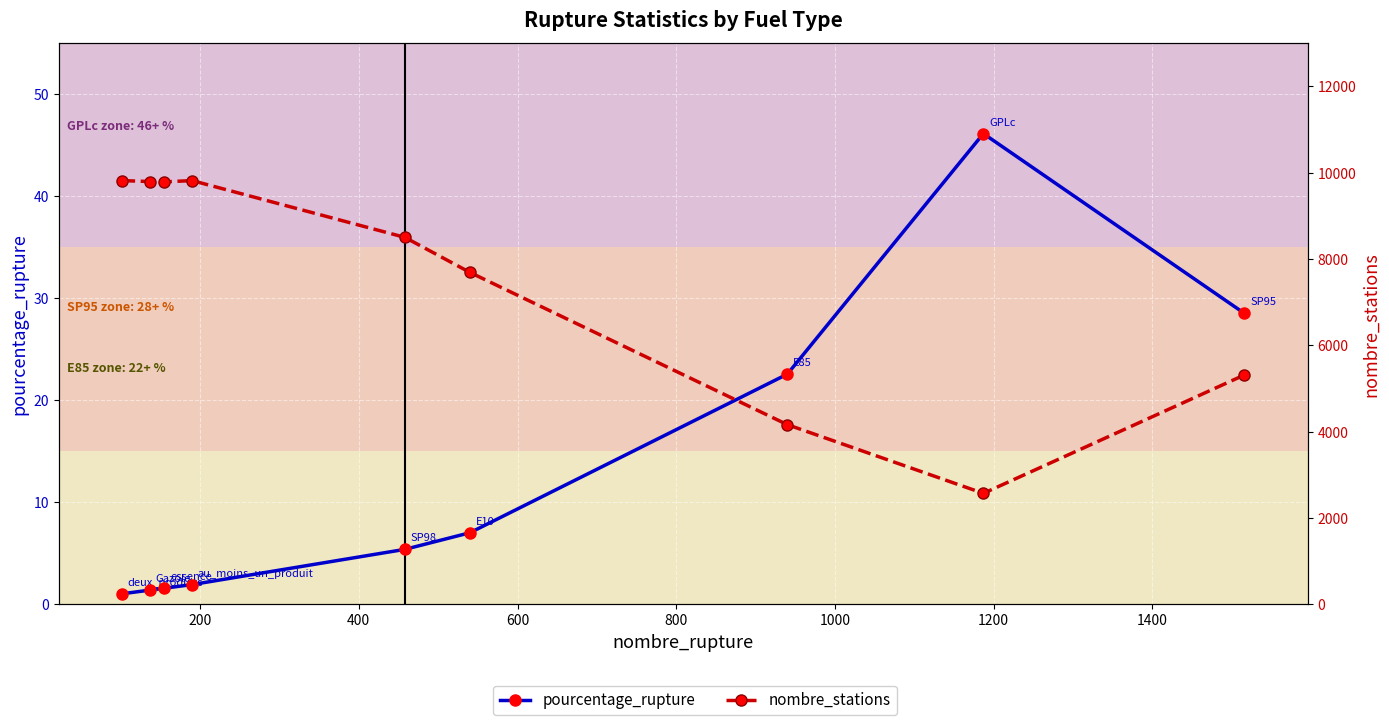

Reading left to right, what are all the values shown in this chart?

pourcentage_rupture: 1.0	1.4	1.6	1.9	5.4	7.0	22.6	46.1	28.5
nombre_stations: 9819.0	9797.0	9789.0	9819.0	8504.0	7692.0	4164.0	2572.0	5316.0